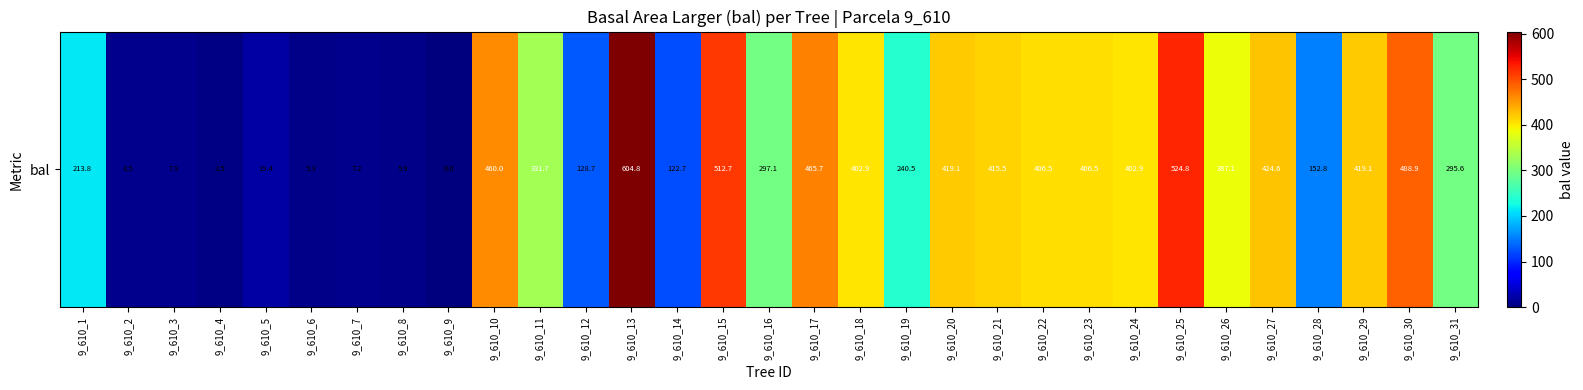

Reading right to left, transcribe all the data shown in this chart.

9_610_31=295.6	9_610_30=488.9	9_610_29=419.1	9_610_28=152.8	9_610_27=424.6	9_610_26=387.1	9_610_25=524.8	9_610_24=402.9	9_610_23=406.5	9_610_22=406.5	9_610_21=415.5	9_610_20=419.1	9_610_19=240.5	9_610_18=402.9	9_610_17=465.7	9_610_16=297.1	9_610_15=512.7	9_610_14=122.7	9_610_13=604.8	9_610_12=128.7	9_610_11=331.7	9_610_10=460.0	9_610_9=0.0	9_610_8=5.9	9_610_7=7.2	9_610_6=5.3	9_610_5=19.4	9_610_4=2.5	9_610_3=7.9	9_610_2=8.5	9_610_1=213.8